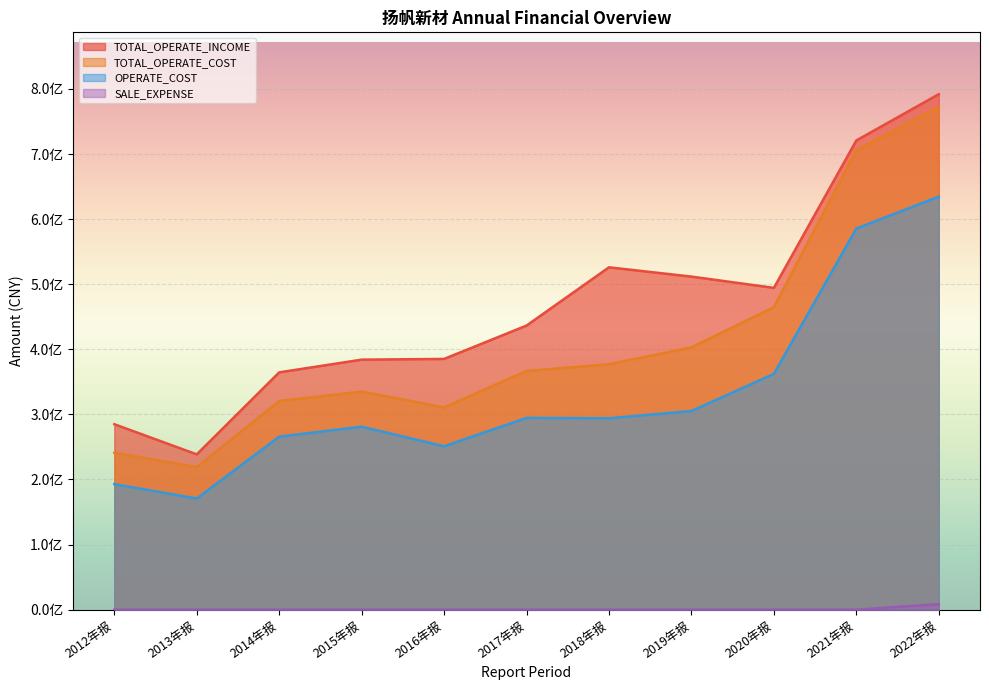

What is the sum of the SALE_EXPENSE values at 2022年报 and 2019年报?

8517087.2